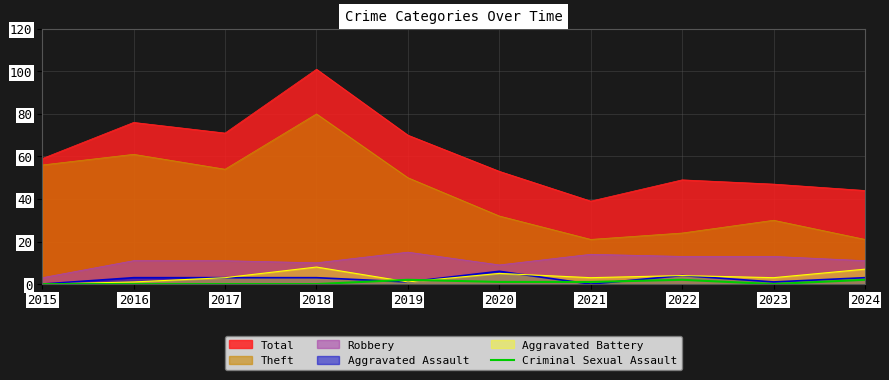

True or false: Theft and Aggravated Assault intersect in this chart.

False